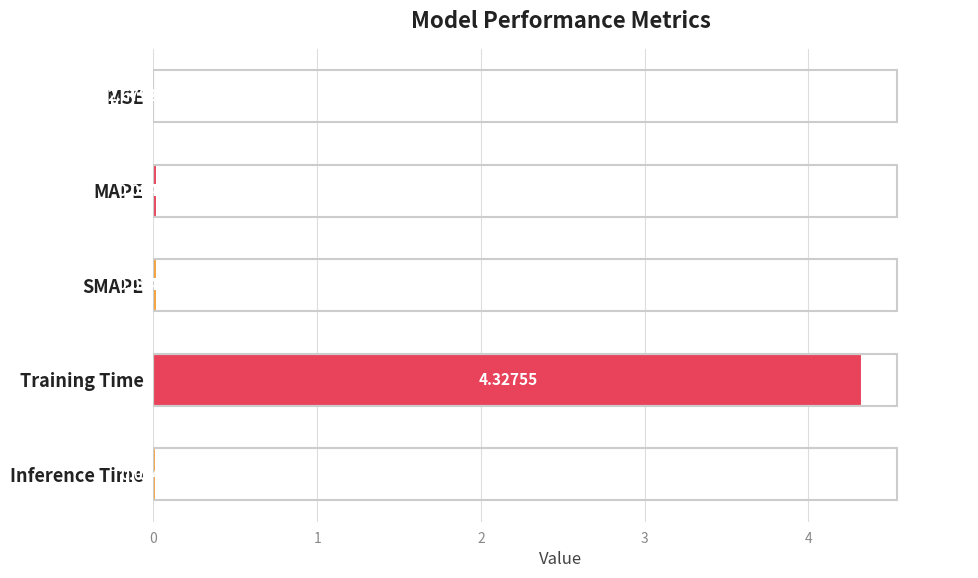

Are the bars horizontal?

Yes